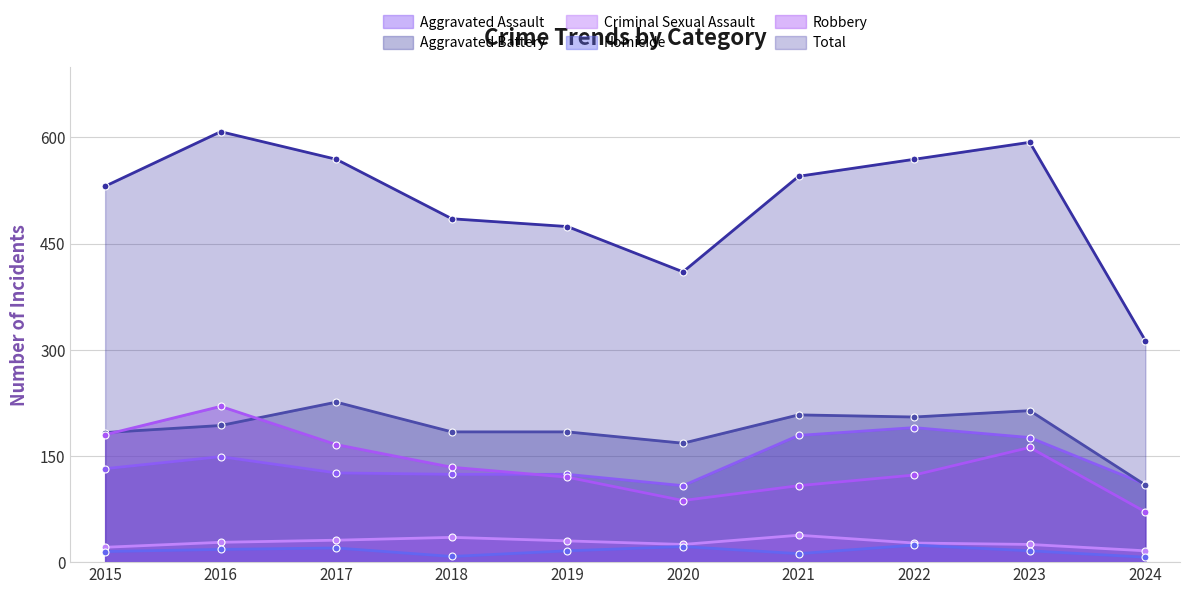

Between 2023 and 2024, which series saw the biggest shift?

Total